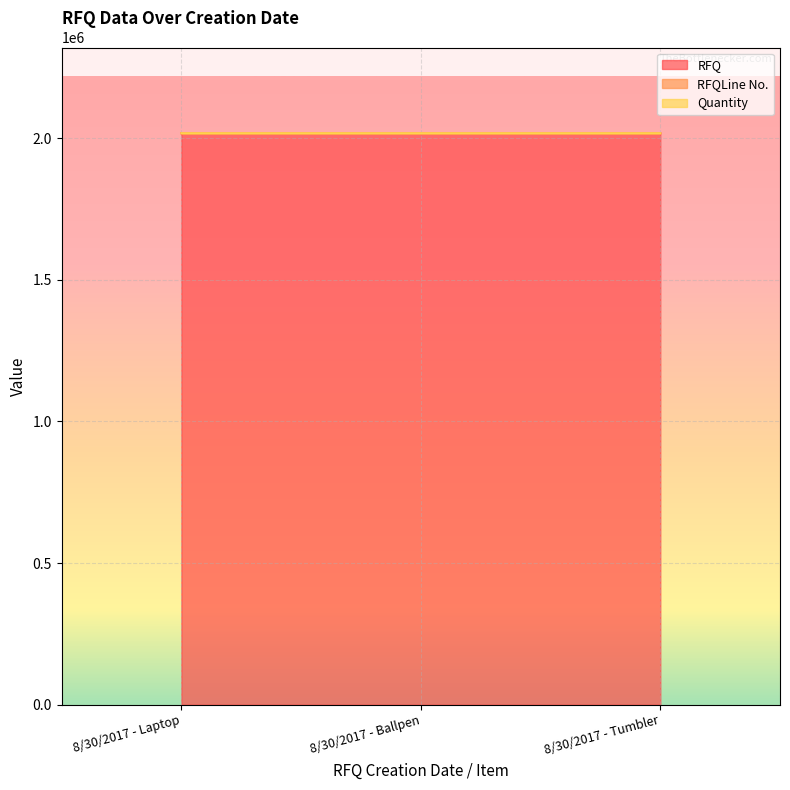

What is the sum of all RFQ values?

6051245